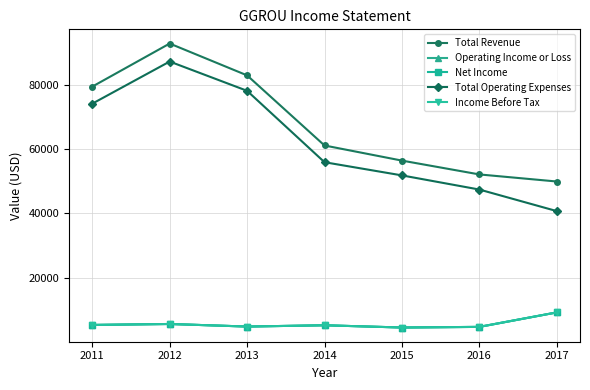

What is the difference between the Operating Income or Loss values at 2017 and 2016?

4500